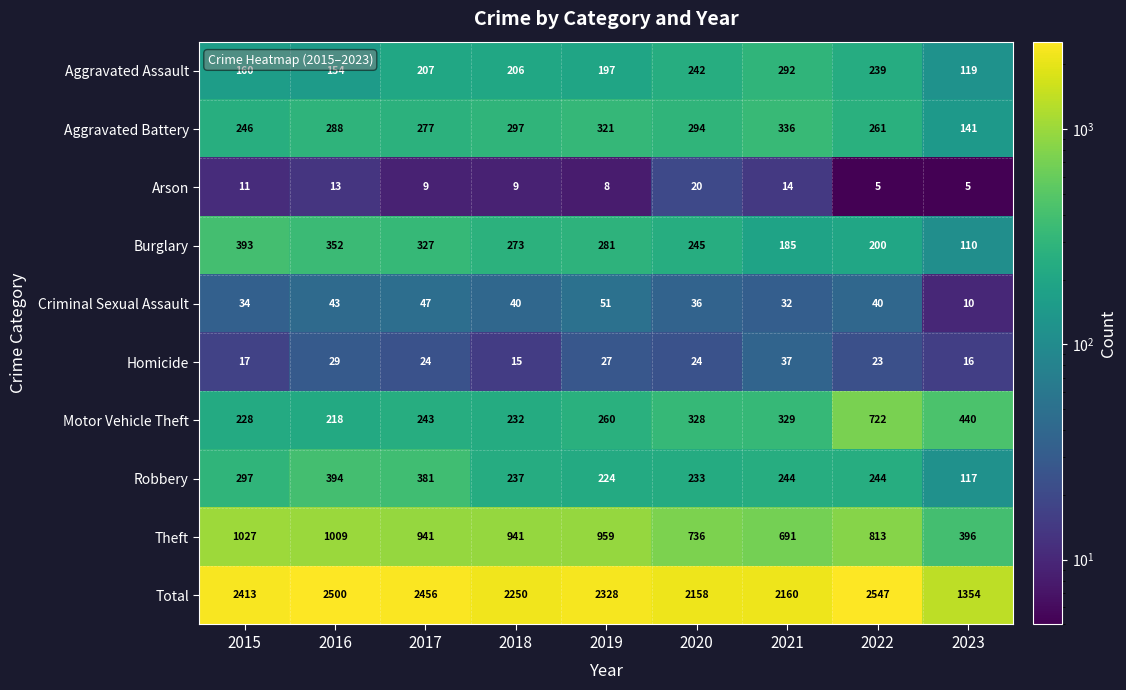

The Homicide series shows 53 at 2021. True or false?

False